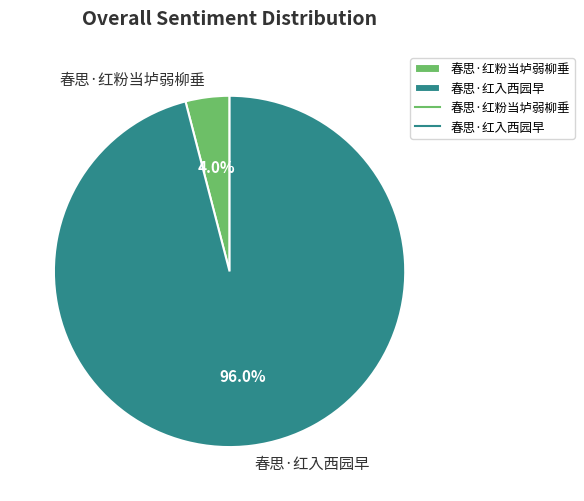

Rank the categories by value from lowest to highest.

春思·红粉当垆弱柳垂, 春思·红入西园早